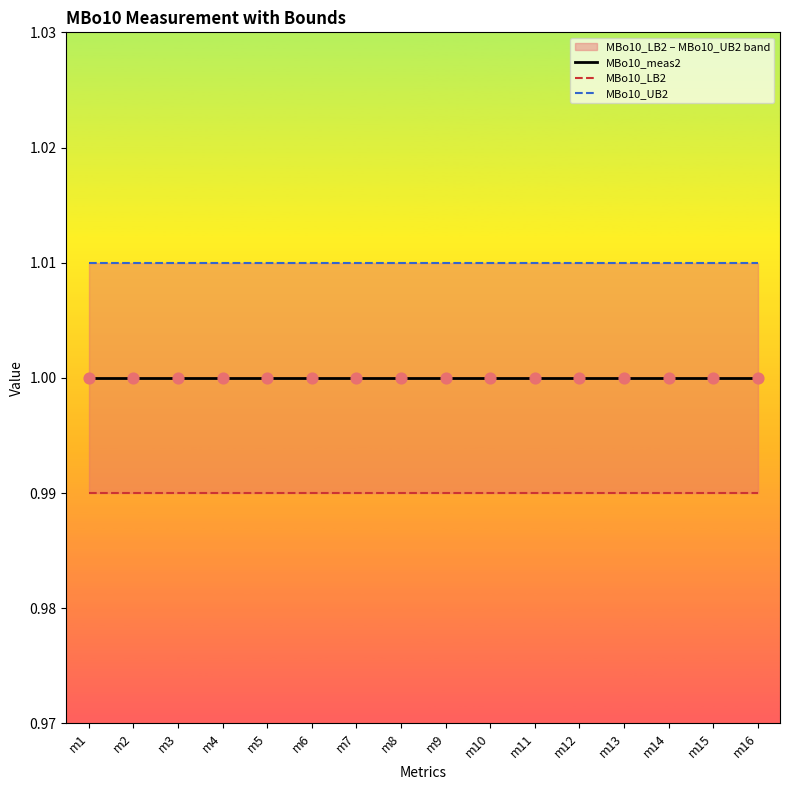

At how many categories does at least one series exceed 0?

16